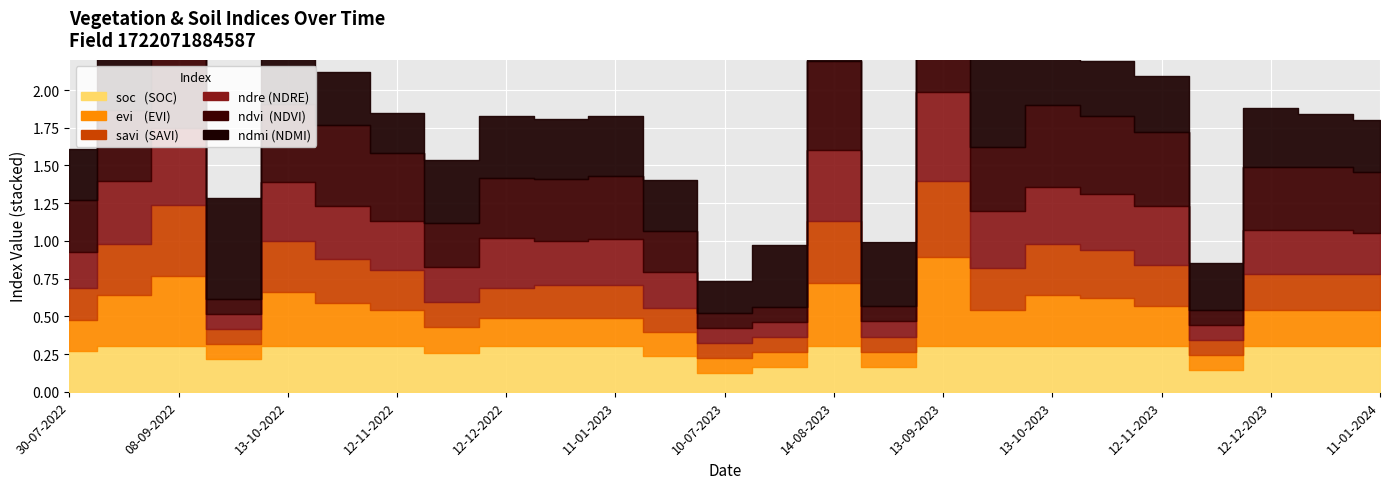

Rank the categories by savi value from lowest to highest.

28-09-2022, 10-07-2023, 30-07-2023, 29-08-2023, 27-11-2023, 20-06-2023, 27-11-2022, 12-12-2022, 30-07-2022, 01-01-2023, 11-01-2023, 12-12-2023, 01-01-2024, 11-01-2024, 12-11-2022, 12-11-2023, 28-09-2023, 28-10-2022, 28-10-2023, 24-08-2022, 13-10-2022, 13-10-2023, 14-08-2023, 08-09-2022, 13-09-2023